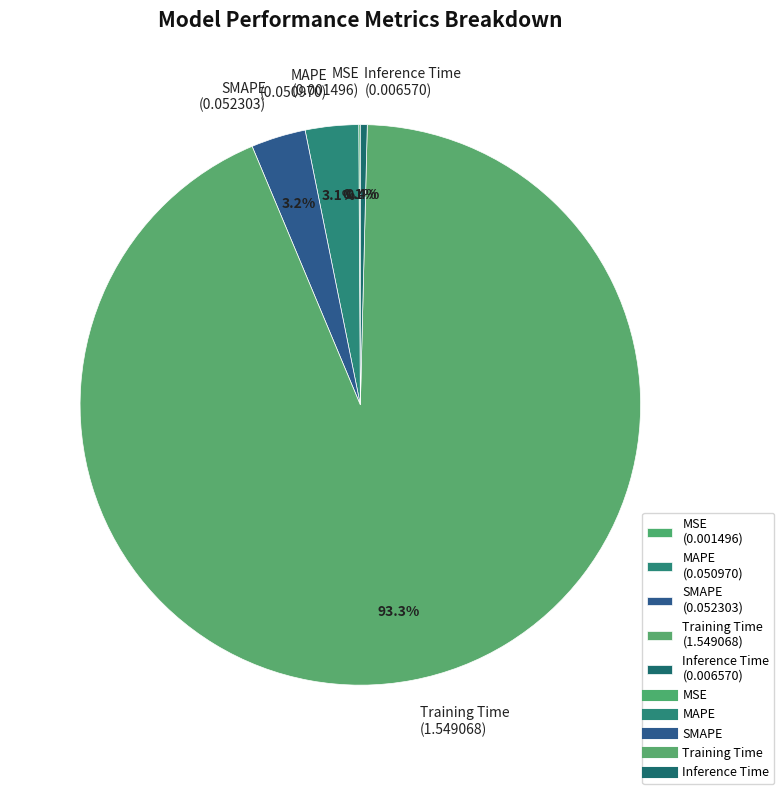

Do Training Time and SMAPE together represent more than half of the pie?

Yes